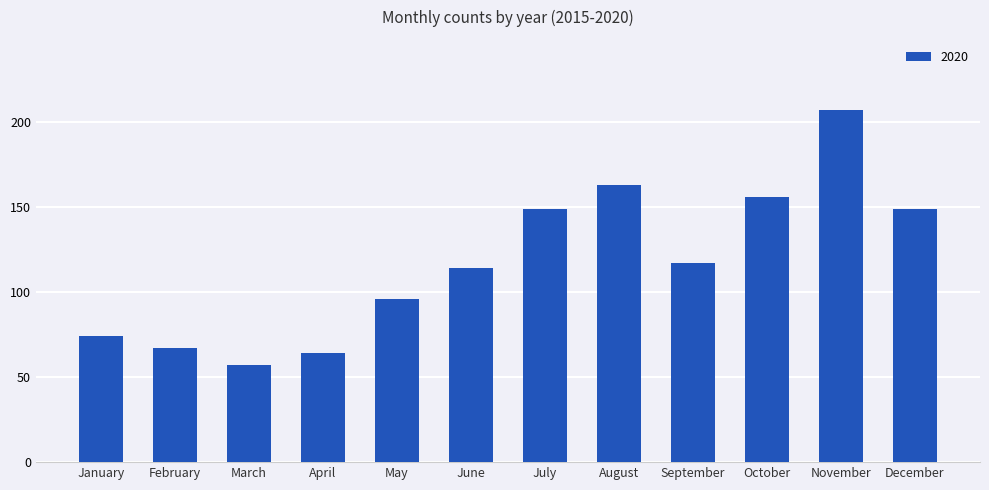

Reading left to right, transcribe all the data shown in this chart.

January=74	February=67	March=57	April=64	May=96	June=114	July=149	August=163	September=117	October=156	November=207	December=149